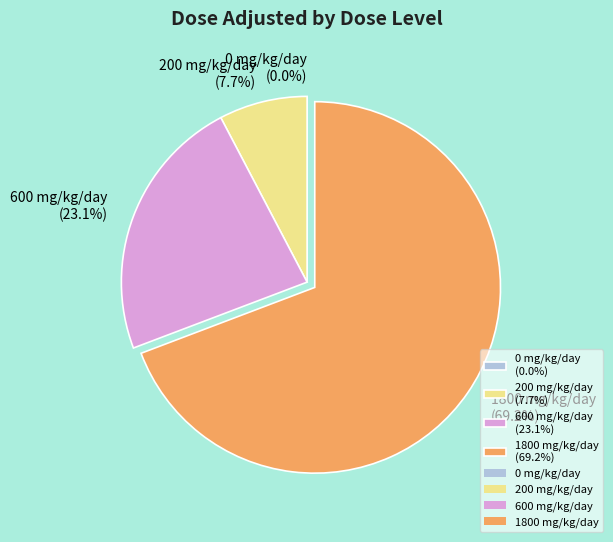

How many slices are in this pie chart?

4